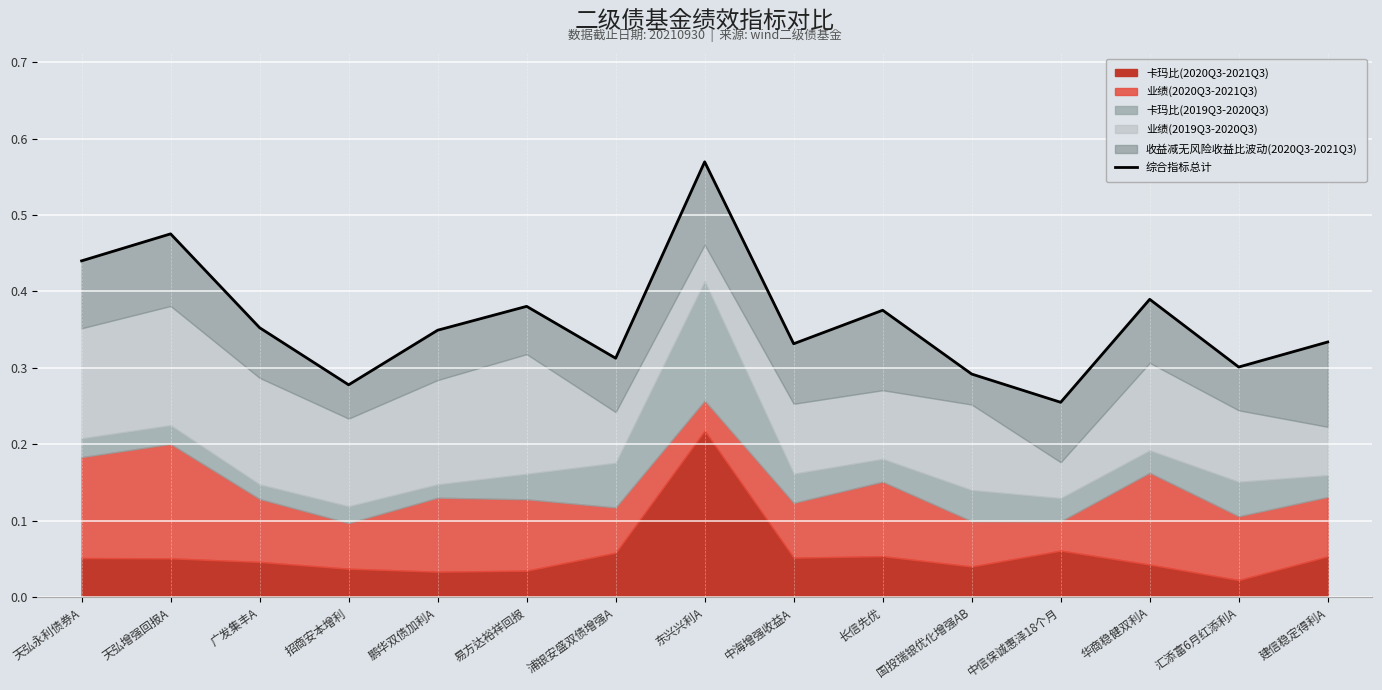

List the labels in order of value, smallest first.

中信保诚惠泽18个月, 招商安本增利, 国投瑞银优化增强AB, 汇添富6月红添利A, 浦银安盛双债增强A, 中海增强收益A, 建信稳定得利A, 鹏华双债加利A, 广发集丰A, 长信先优, 易方达裕祥回报, 华商稳健双利A, 天弘永利债券A, 天弘增强回报A, 东兴兴利A